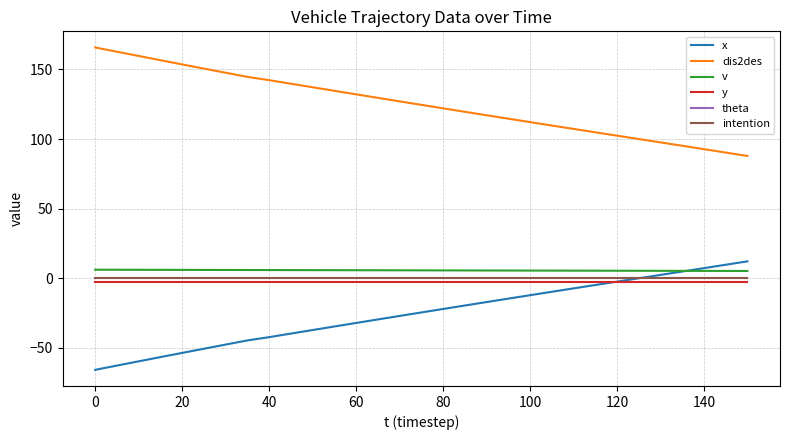

Does the chart have visible grid lines?

Yes